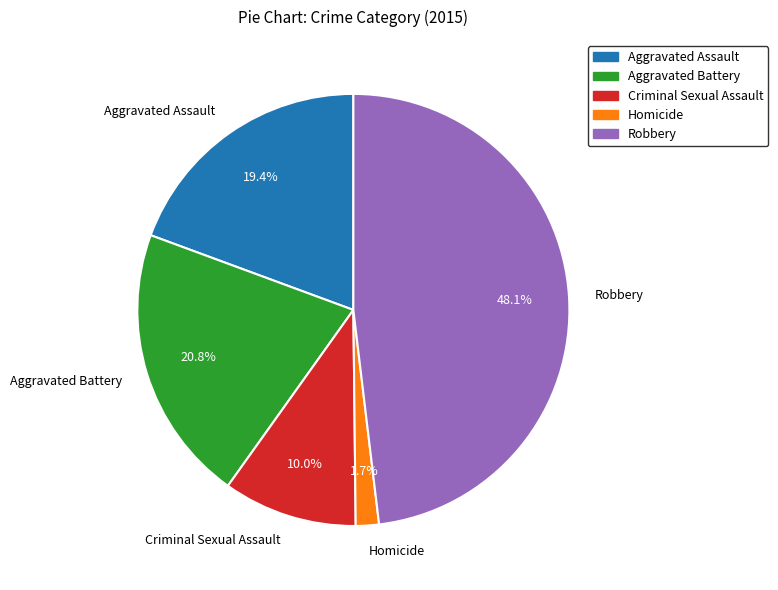

Do Aggravated Battery and Criminal Sexual Assault together represent more than half of the pie?

No